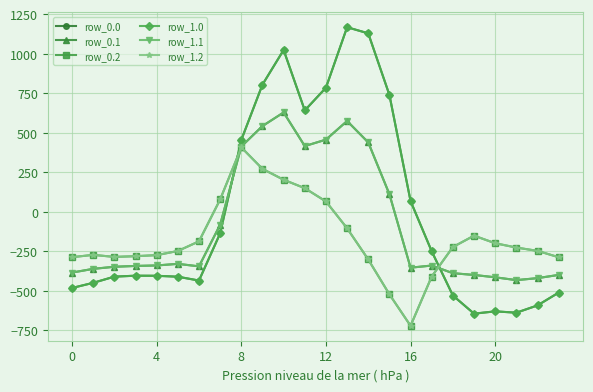

Reading left to right, what are all the values shown in this chart?

row_0.0: -482.0	-449.5	-410.3	-404.4	-404.9	-410.8	-435.0	-136.4	454.2	804.0	1023.2	640.9	784.4	1167.2	1128.3	739.0	67.6	-250.3	-529.6	-644.5	-629.9	-638.4	-592.3	-511.3
row_0.1: -384.6	-361.1	-347.9	-342.7	-339.6	-329.5	-345.2	-81.6	412.6	542.1	628.1	415.4	456.1	574.0	438.6	111.1	-353.7	-340.1	-388.5	-399.7	-414.5	-432.4	-419.9	-399.4
row_0.2: -287.1	-272.7	-285.5	-281.0	-274.4	-248.1	-187.1	77.9	407.2	271.1	202.5	149.1	65.2	-104.4	-301.9	-522.2	-721.2	-409.5	-223.1	-151.1	-199.2	-226.4	-247.4	-287.5
row_1.0: -482.0	-449.5	-410.3	-404.4	-404.9	-410.8	-435.0	-136.4	454.2	804.0	1023.2	640.9	784.4	1167.2	1128.3	739.0	67.6	-250.3	-529.6	-644.5	-629.9	-638.4	-592.3	-511.3
row_1.1: -384.6	-361.1	-347.9	-342.7	-339.6	-329.5	-345.2	-81.6	412.6	542.1	628.1	415.4	456.1	574.0	438.6	111.1	-353.7	-340.1	-388.5	-399.7	-414.5	-432.4	-419.9	-399.4
row_1.2: -287.1	-272.7	-285.5	-281.0	-274.4	-248.1	-187.1	77.9	407.2	271.1	202.5	149.1	65.2	-104.4	-301.9	-522.2	-721.2	-409.5	-223.1	-151.1	-199.2	-226.4	-247.4	-287.5